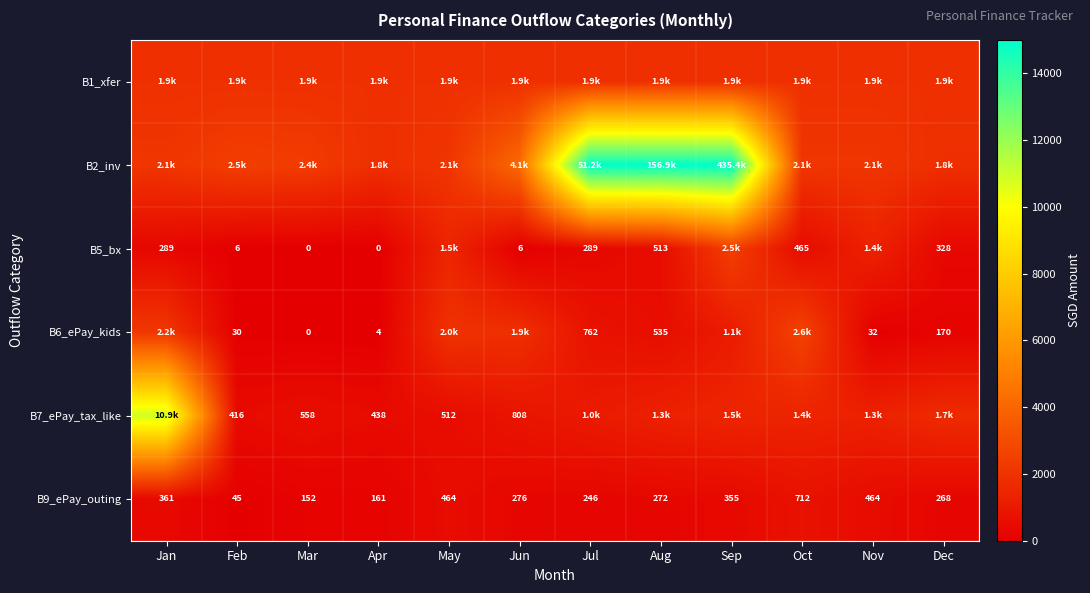

Where does the B2_inv series first go above 2361?

Feb